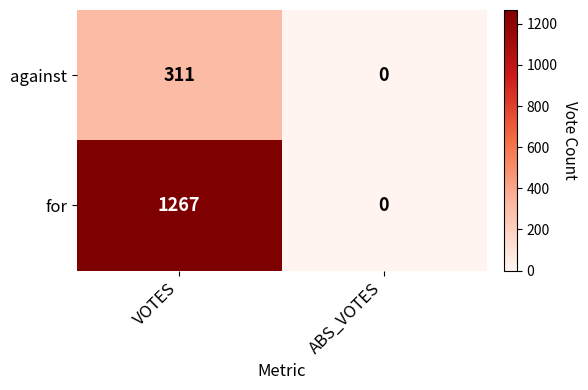

Reading left to right, list all the values displayed in this chart.

against: VOTES=311	ABS_VOTES=0
for: VOTES=1267	ABS_VOTES=0